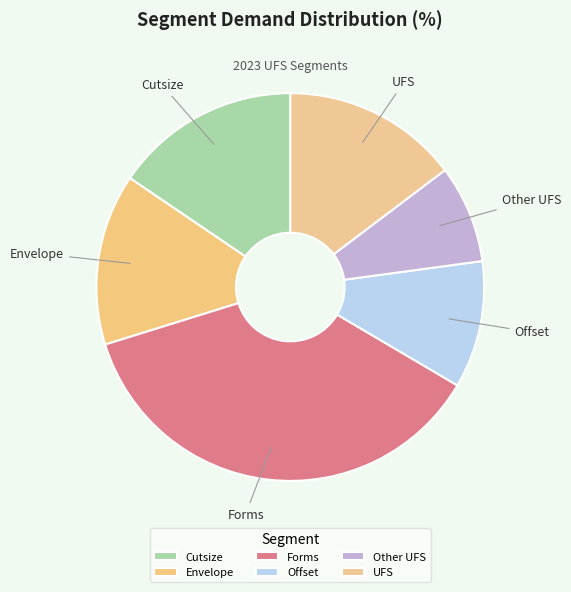

How many segments does this pie chart have?

6